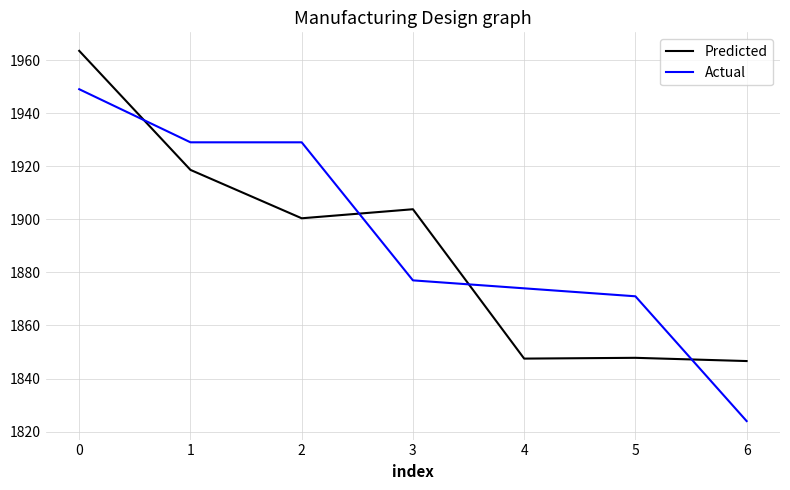

Which category has the lowest value across all series?

6